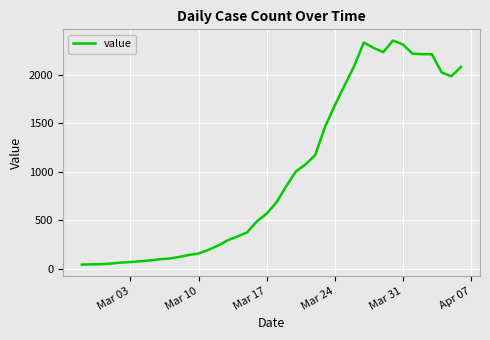

What is the difference between the maximum and minimum values?

2315